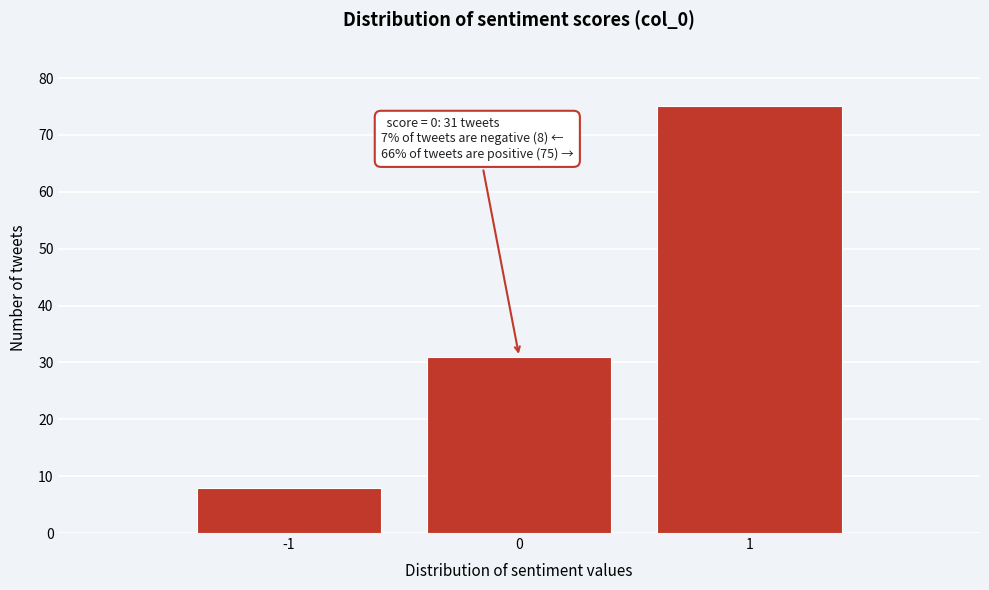

Reading right to left, extract all data points from this chart.

1=75	0=31	-1=8